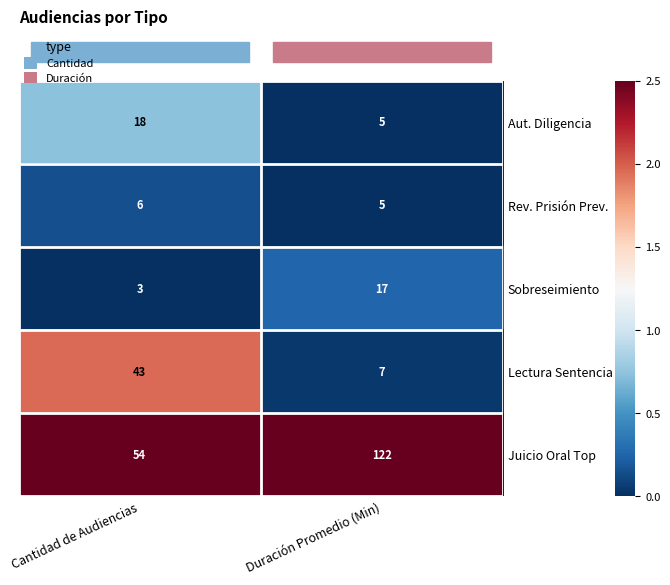

The Aut. Diligencia series shows 30 at Cantidad de Audiencias. True or false?

False